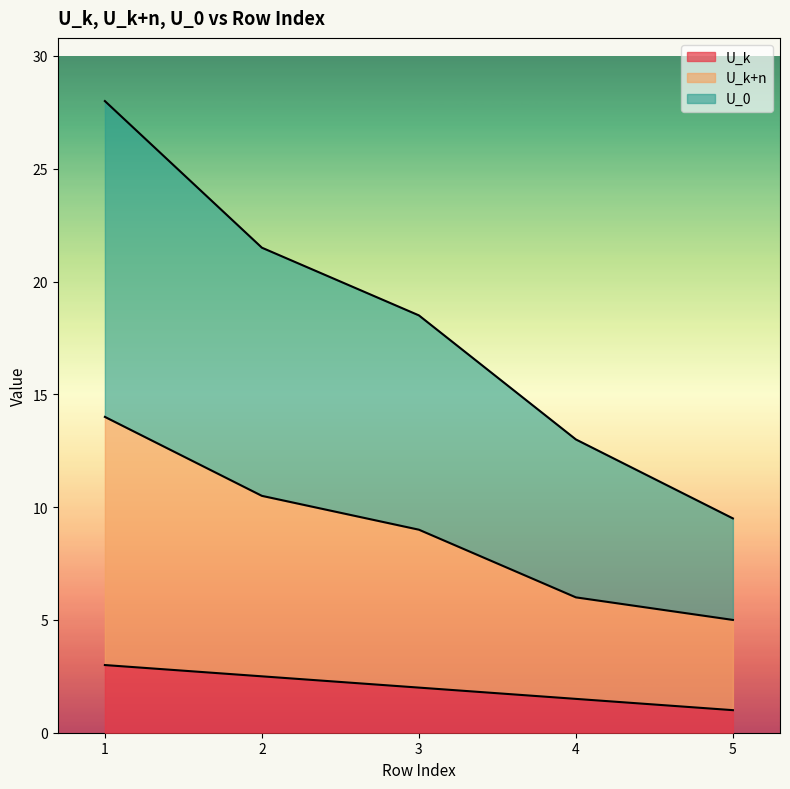

What is the maximum value shown in the chart?

28.0